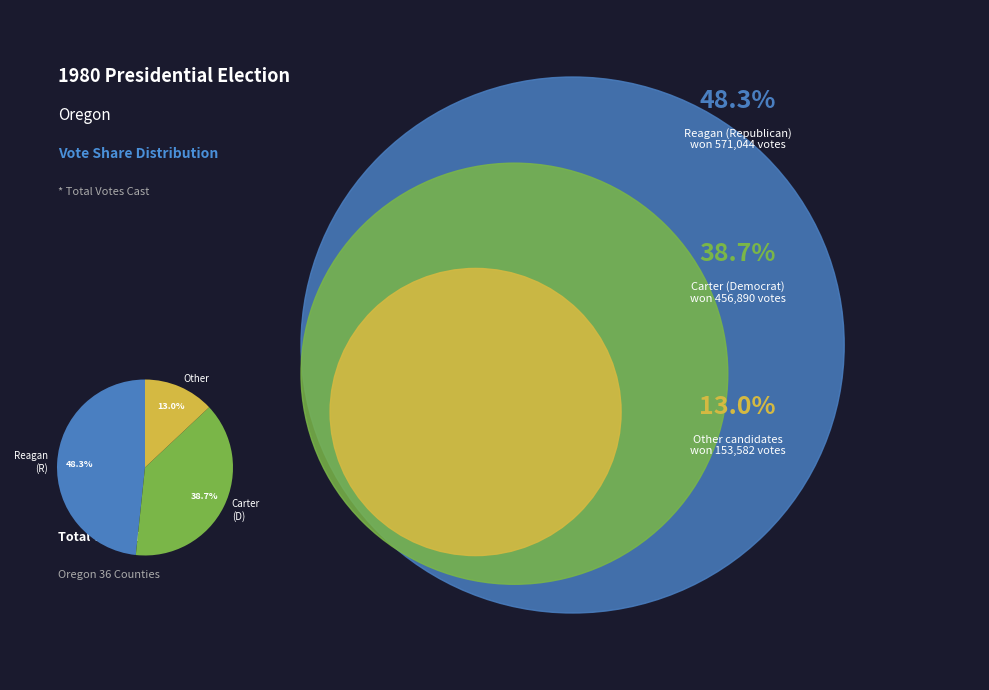

To the nearest percent, what is the difference between the largest and smallest slice percentages?

35%